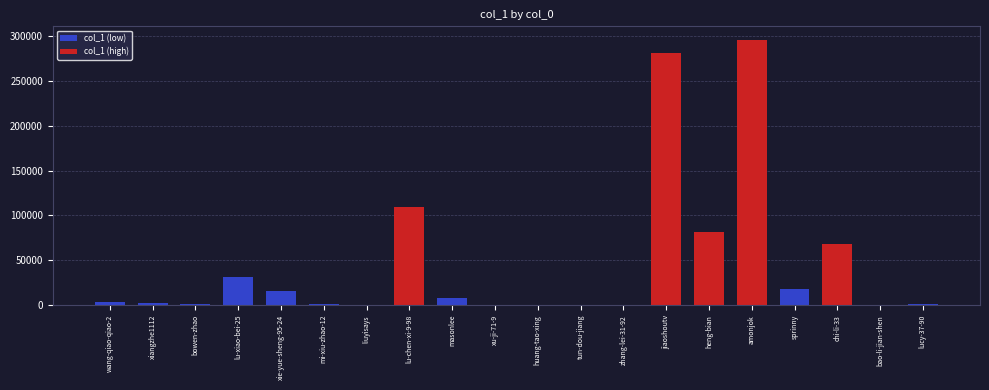

What is the approximate value at lu-xiao-bei-25?

31807